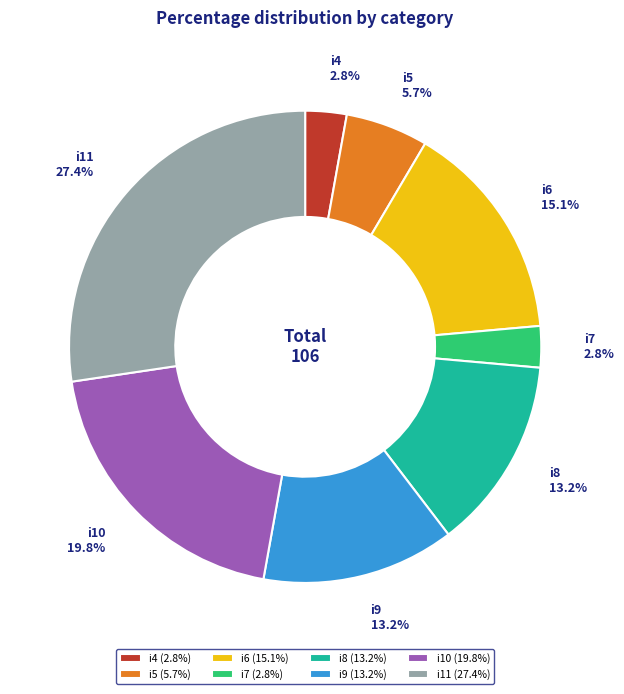

To the nearest percent, what portion does i10 represent?

20%